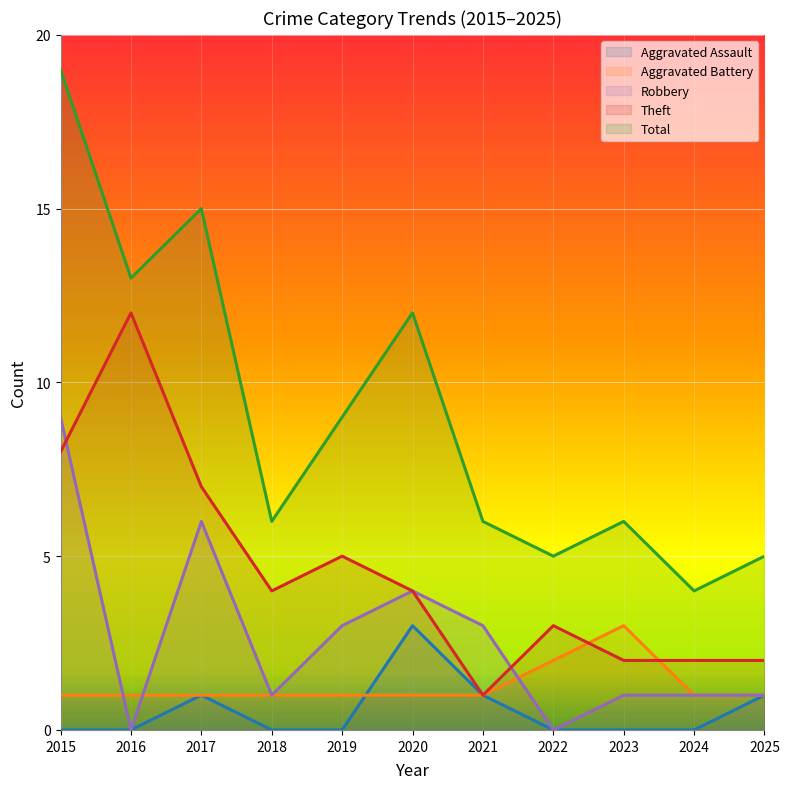

Which category has the highest value in the Robbery series?

2015